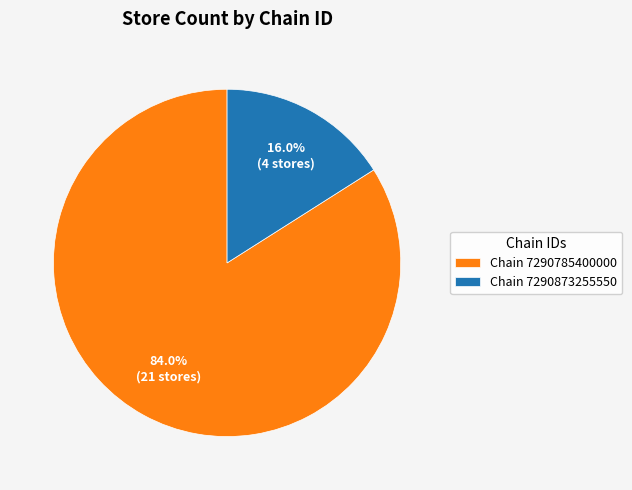

What is the largest slice in the pie chart?

Chain 7290785400000